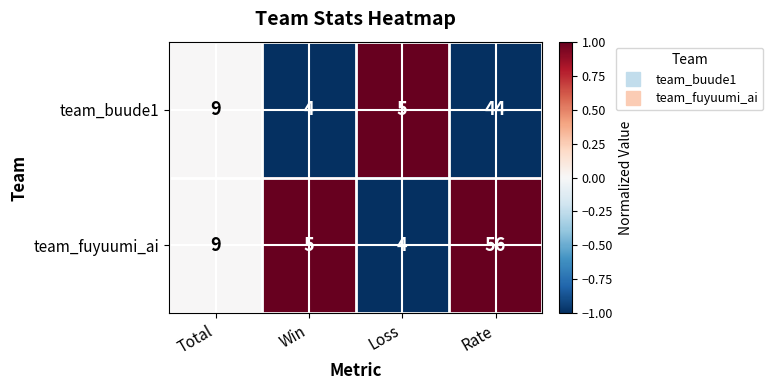

What is the difference between the maximum and minimum values in the team_buude1 series?

40